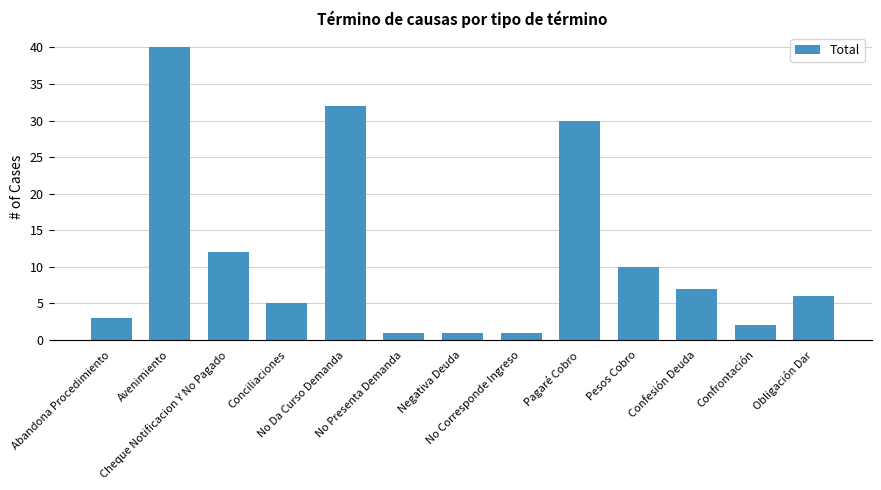

What is the smallest value displayed?

1